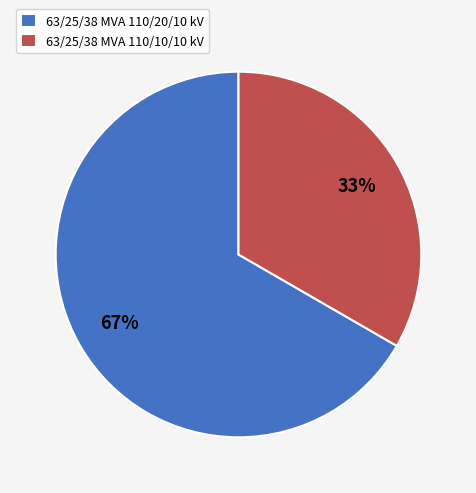

Combined, do 63/25/38 MVA 110/20/10 kV and 63/25/38 MVA 110/10/10 kV account for over 50%?

Yes